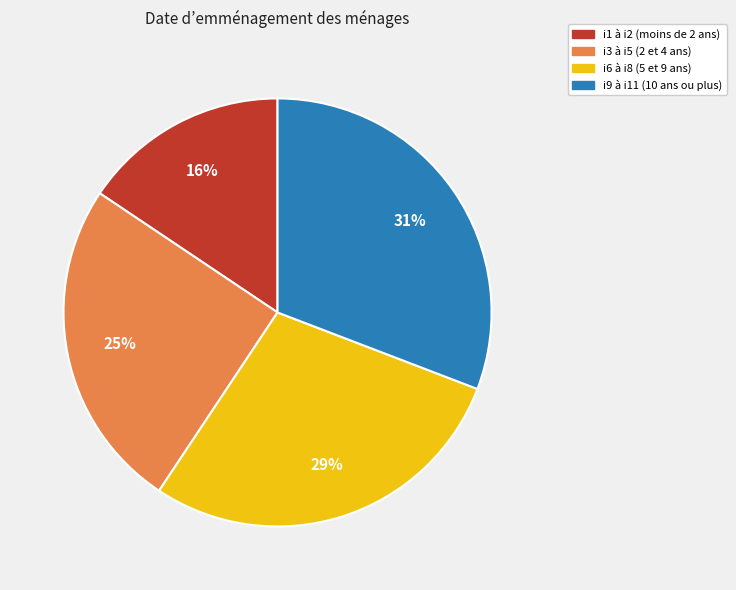

Is there a majority slice in this chart?

No